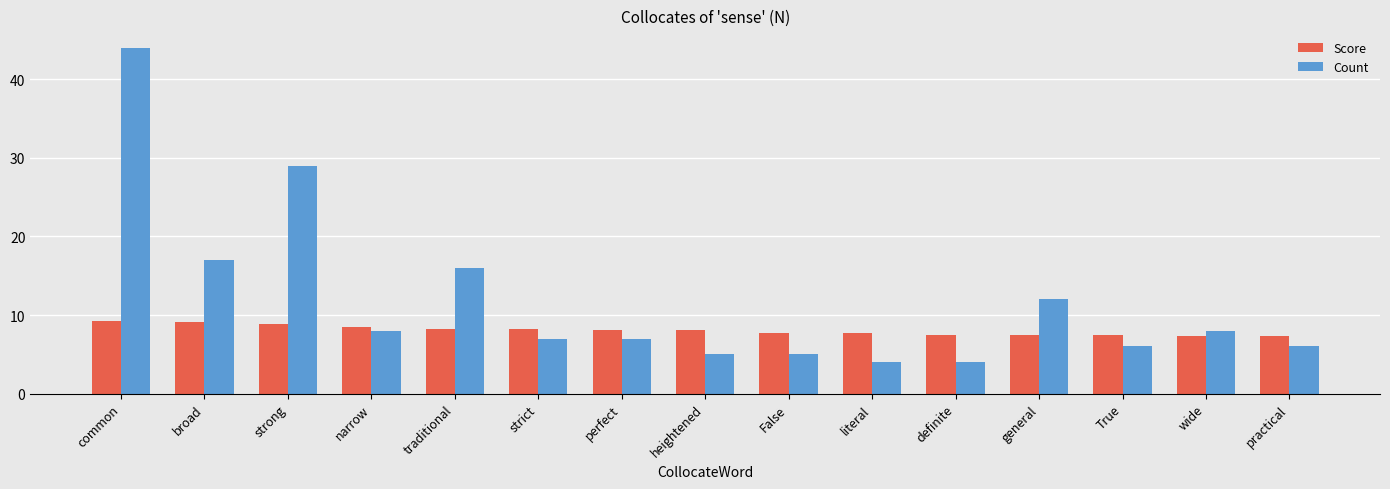

List the series in order of their overall mean, highest first.

Count, Score